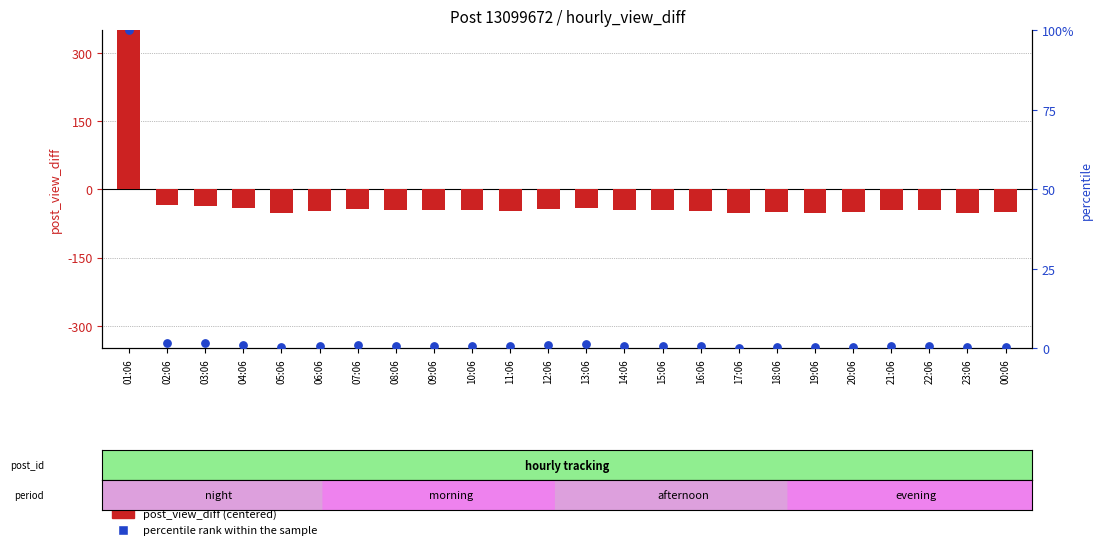

Which series reaches the minimum Y coordinate?

post_view_diff (centered)